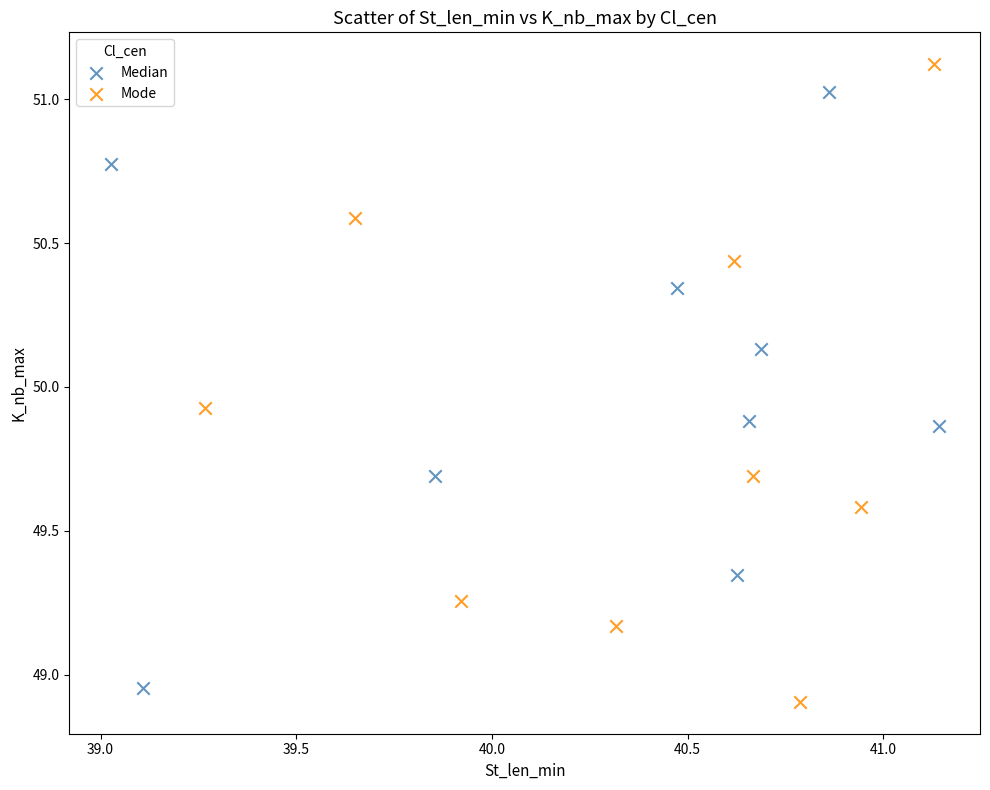

What are all the series names shown in the legend?

Median, Mode